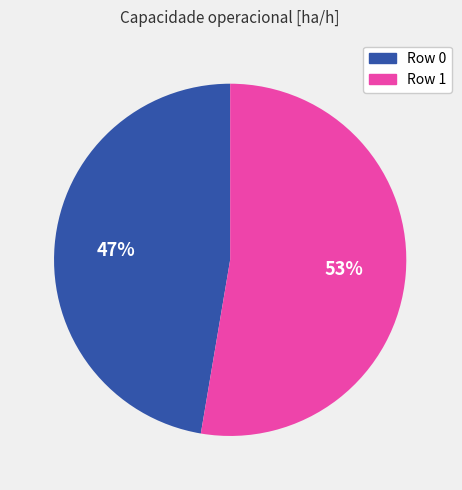

How many segments does this pie chart have?

2